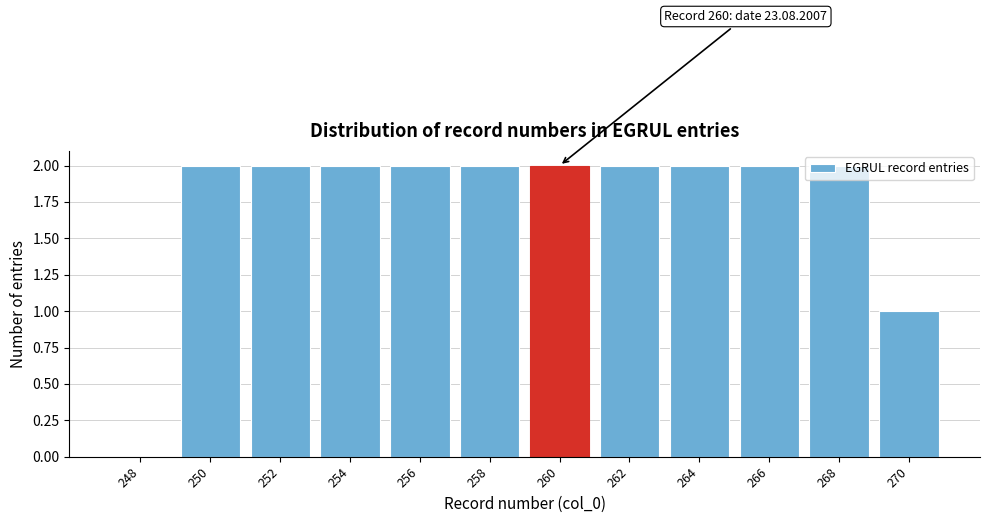

What is the change in value from 248 to 262?

+2